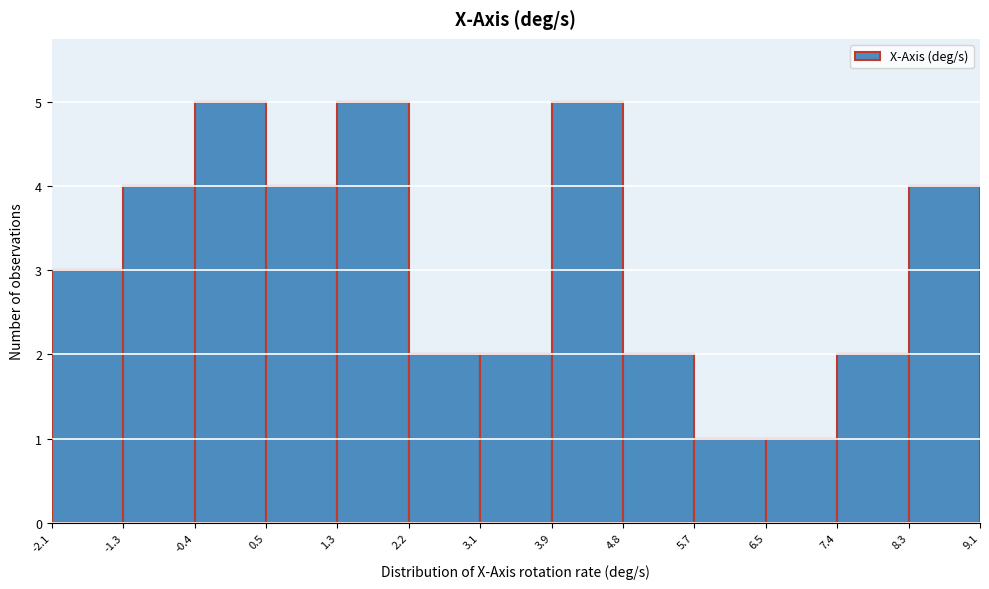

What is the height of the bar covering 3.1 to 3.9 on the x-axis? The values are not printed on the chart, so give them approximately, as read against the axis.

2